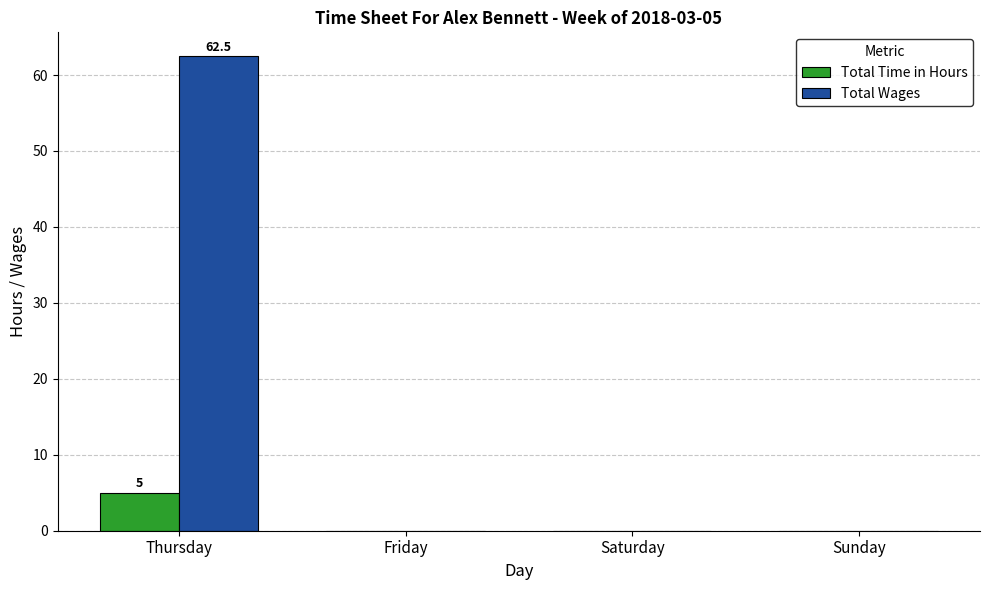

How many series are shown in this chart?

2